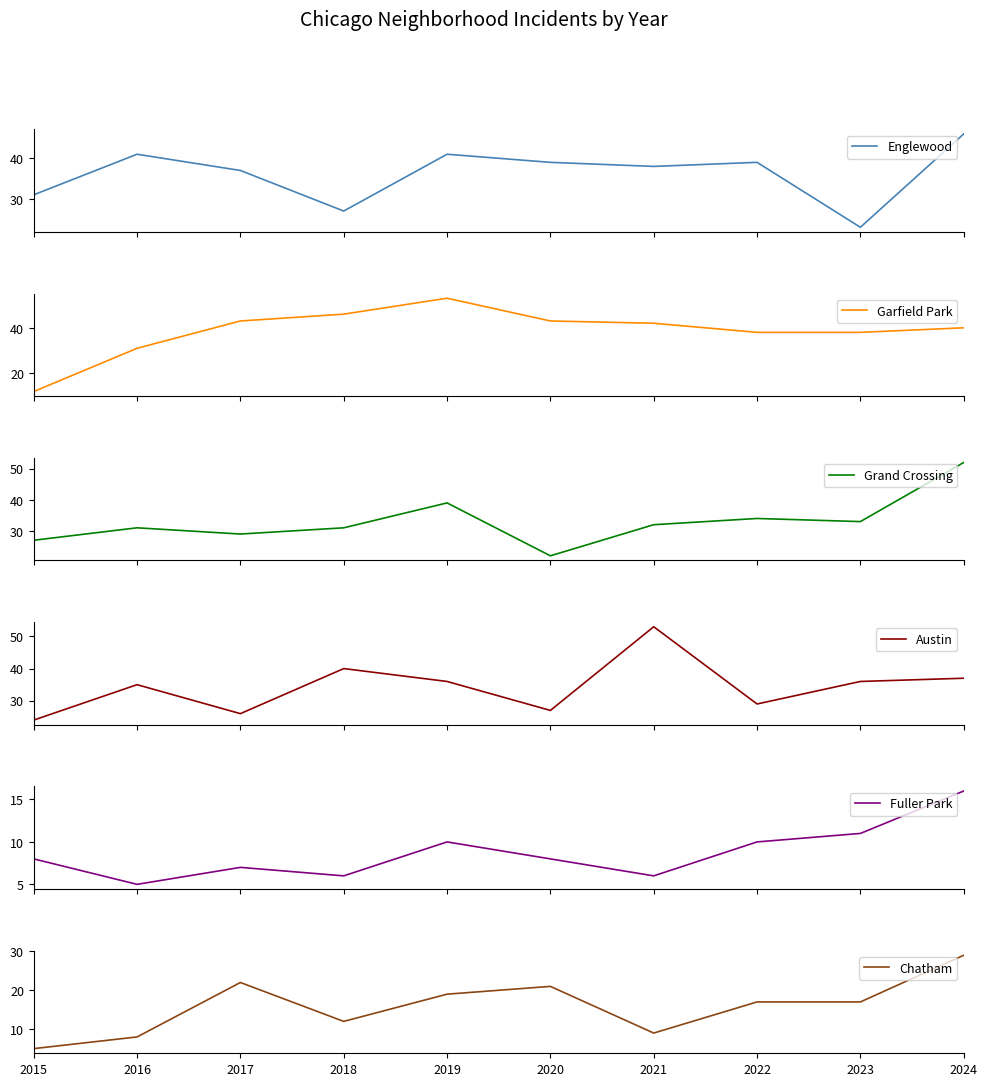

How many lines are shown in the chart?

6